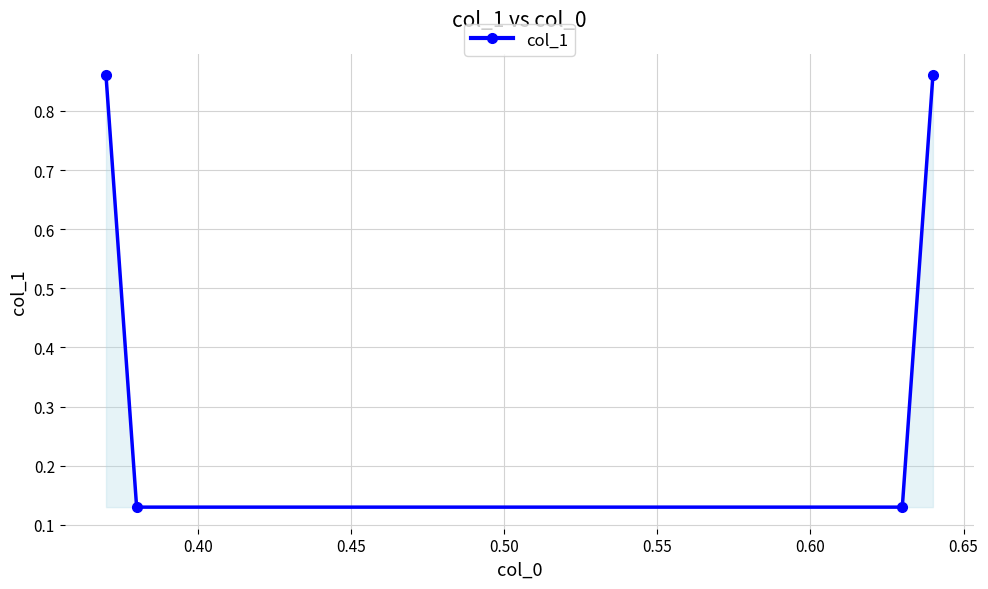

What is the sum of all values?

2.0